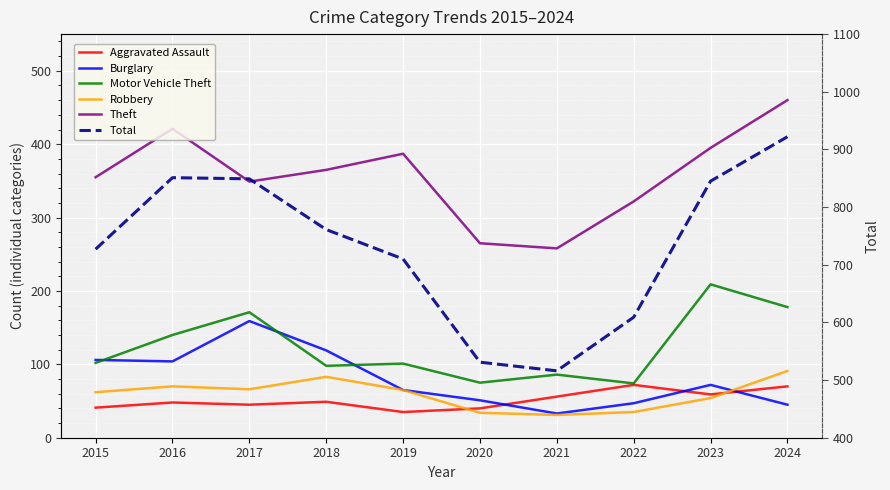

Which series ends up on top after the final intersection of Burglary and Aggravated Assault?

Aggravated Assault